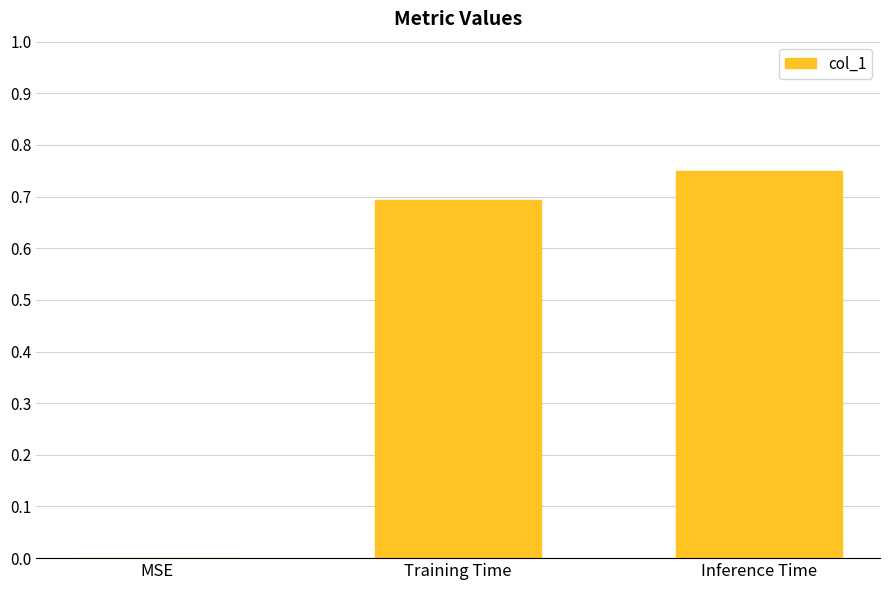

What is the change in value from MSE to Inference Time?

+0.7